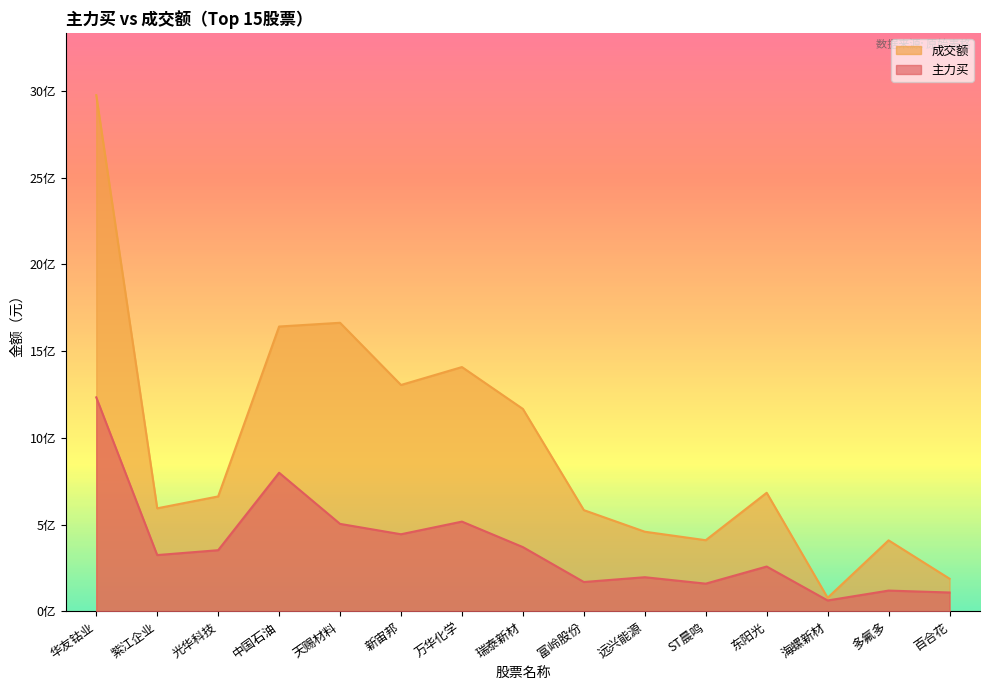

How many lines are shown in the chart?

2